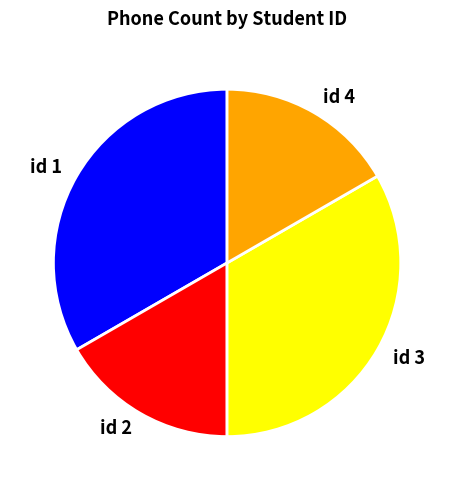

Does any single category account for the majority?

No